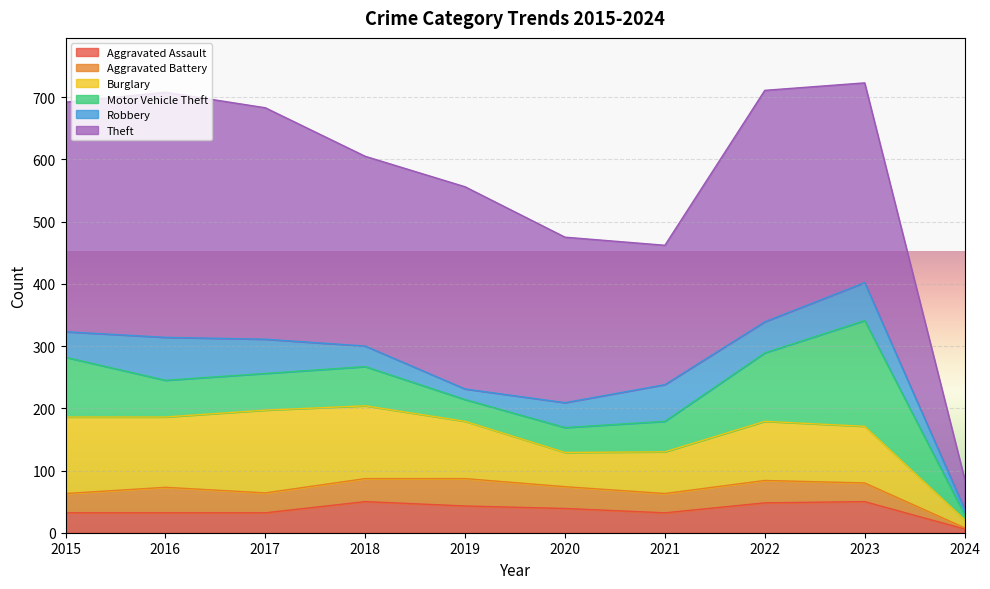

Is the value of Aggravated Assault at 2016 greater than the value of Theft at 2020?

No